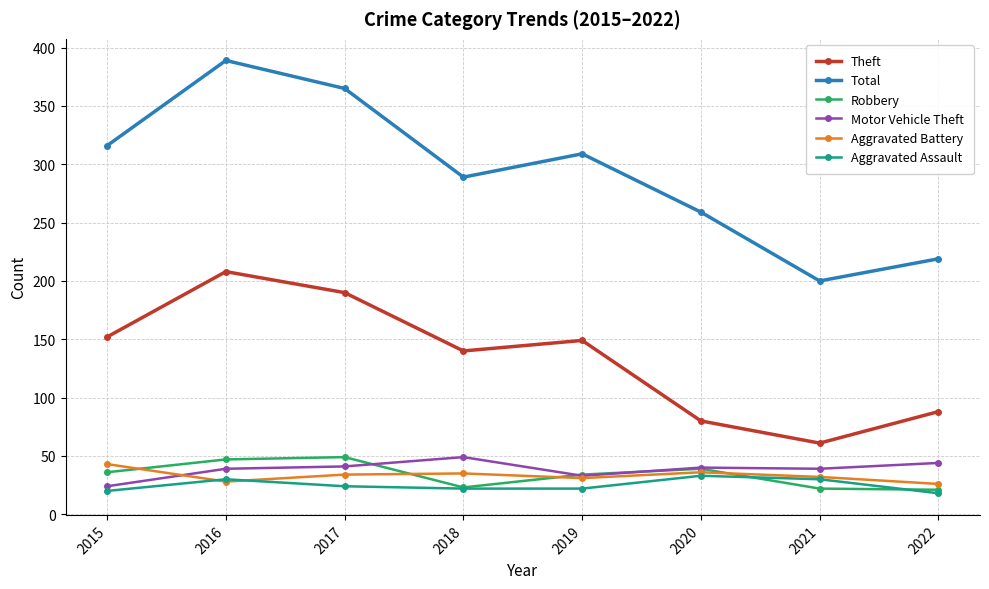

What is the sum of all Motor Vehicle Theft values?

309